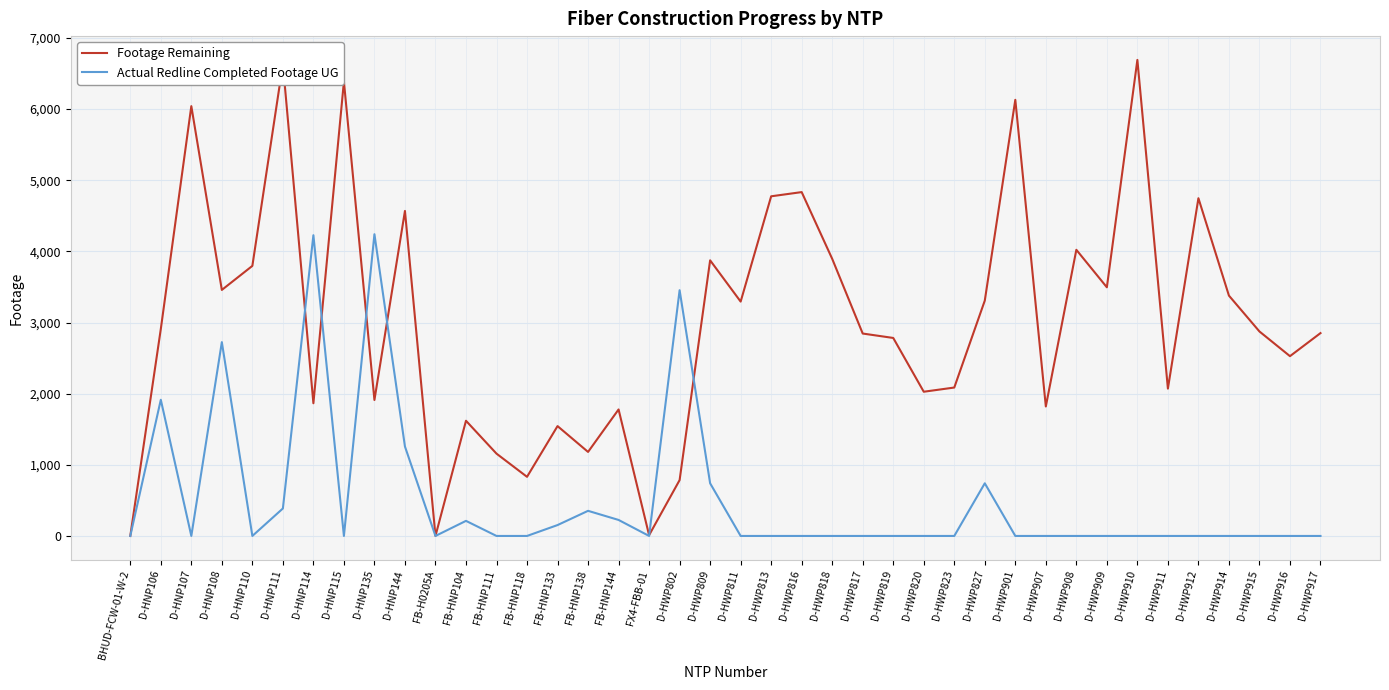

At D-HWP802, list the series in order from largest to smallest.

Actual Redline Completed Footage UG, Footage Remaining